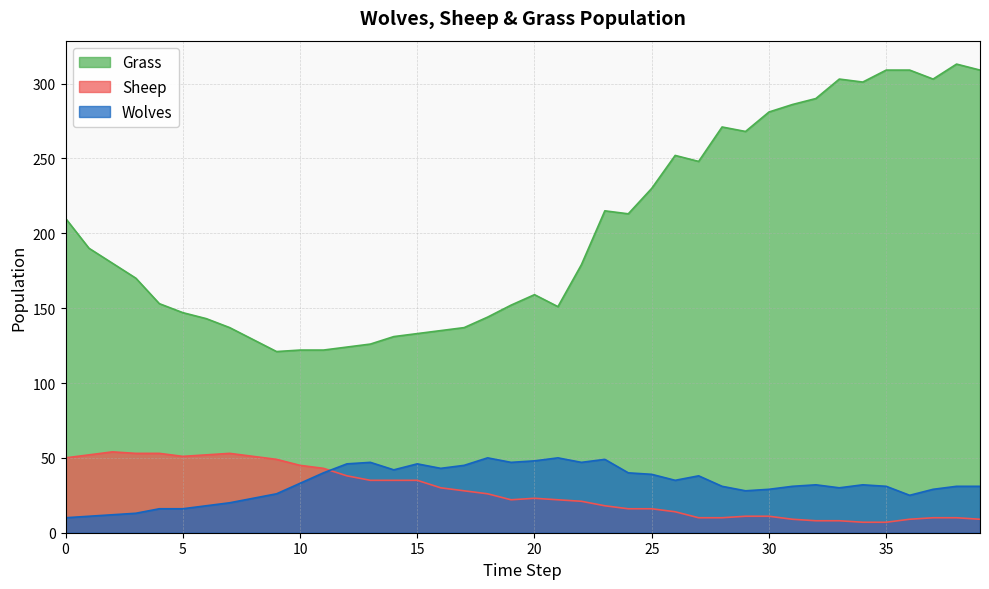

True or false: Sheep has a value of 3 at 29.

False